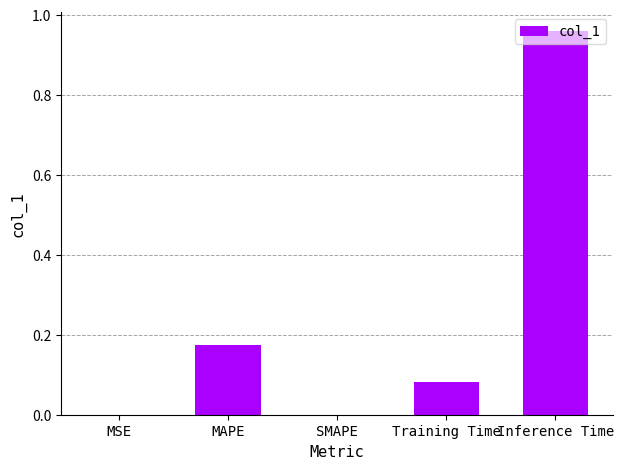

What is the sum of all values?

1.2